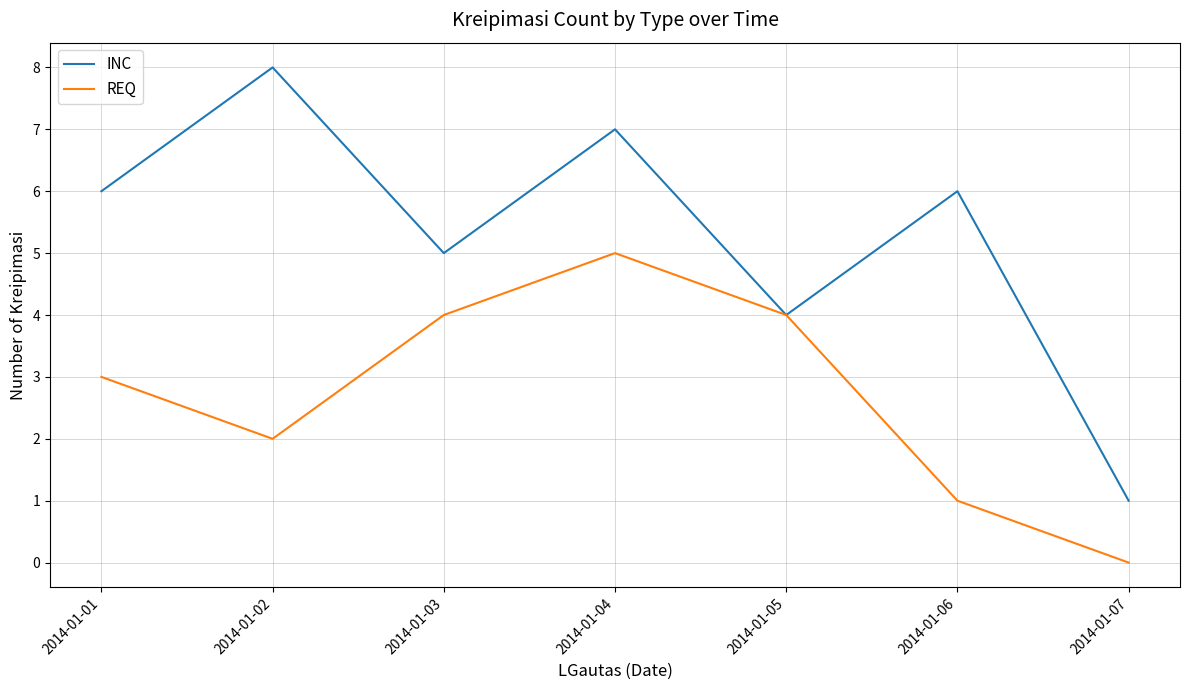

Which series has the largest range (max minus min)?

INC